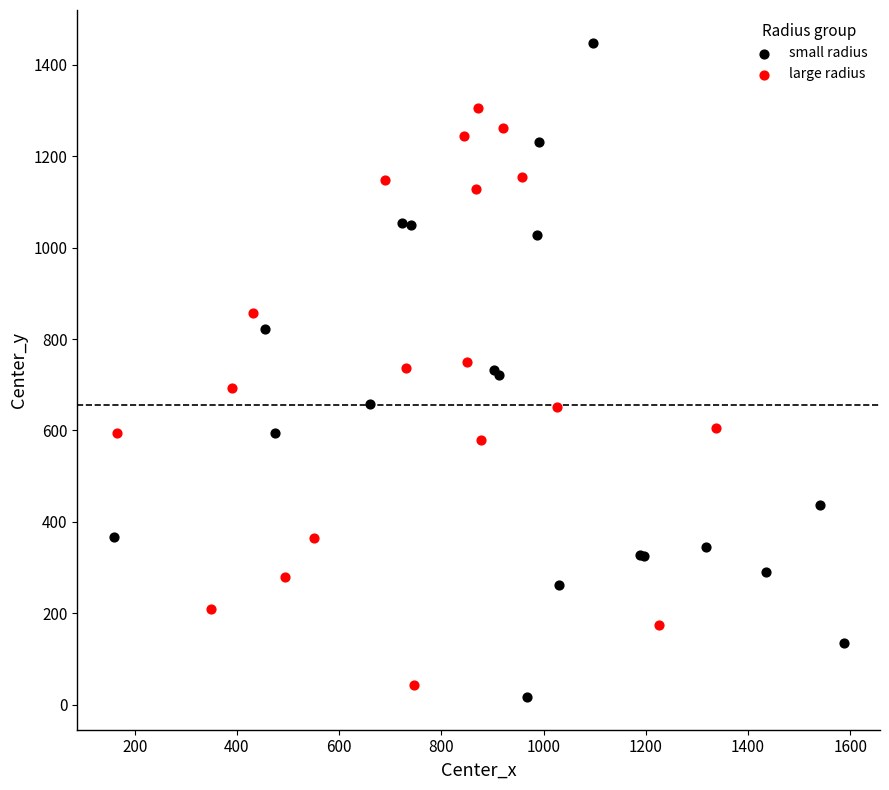

Which series has the largest Y range (max minus min)?

small radius